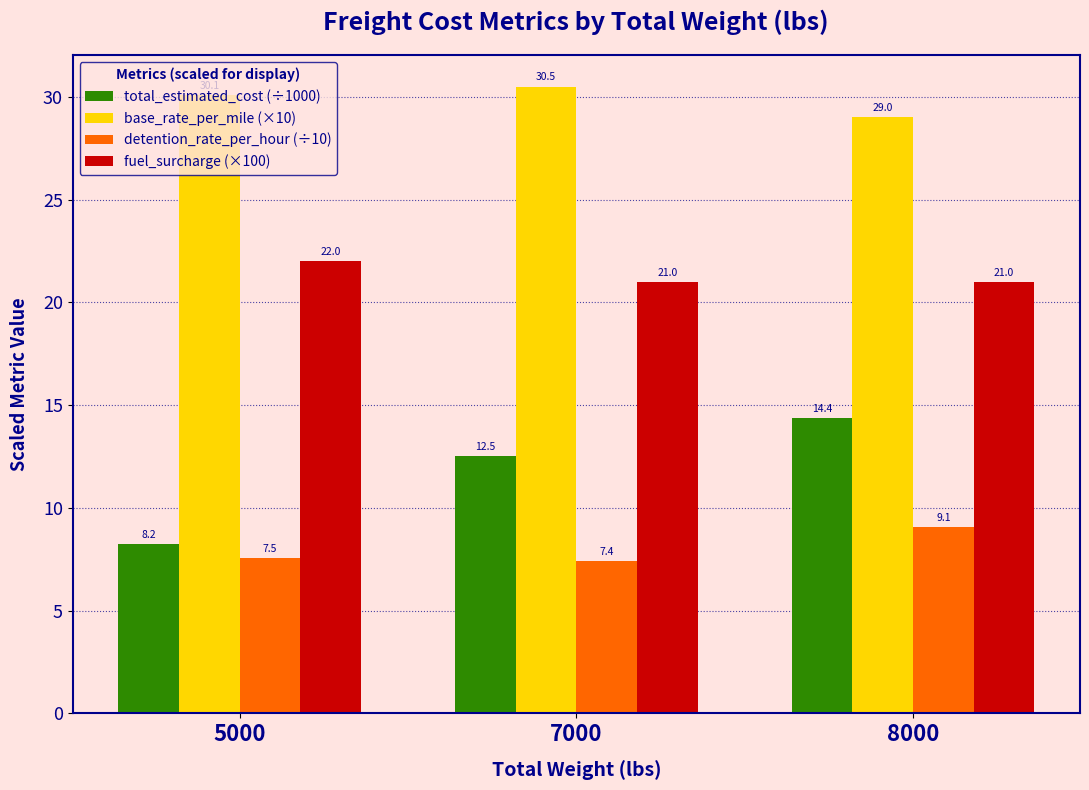

The total_estimated_cost (÷1000) series shows 8.2 at 5000. True or false?

True